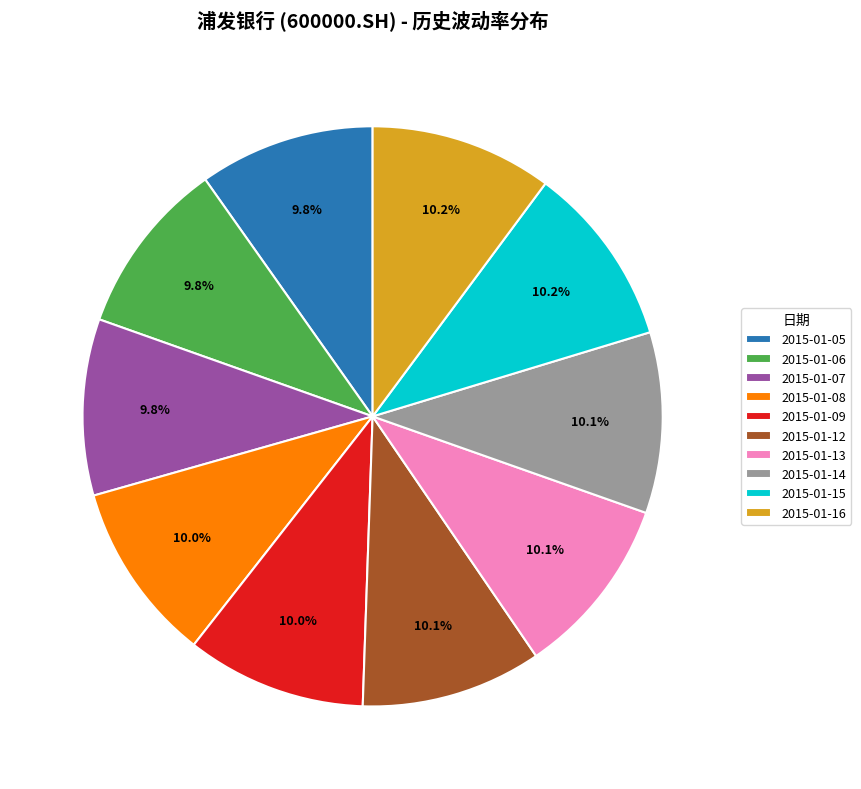

Is it true that 2015-01-09 is 1% of the pie?

False